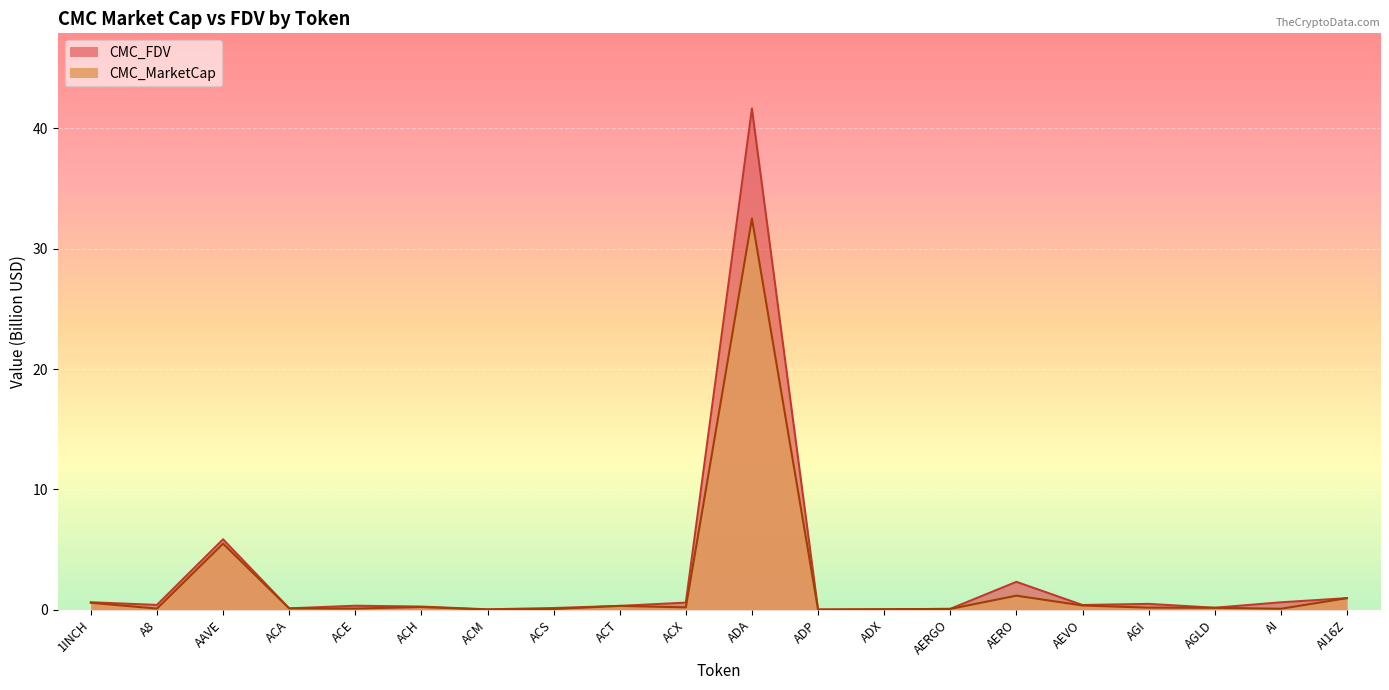

What is the sum of all CMC_FDV values?

55.4